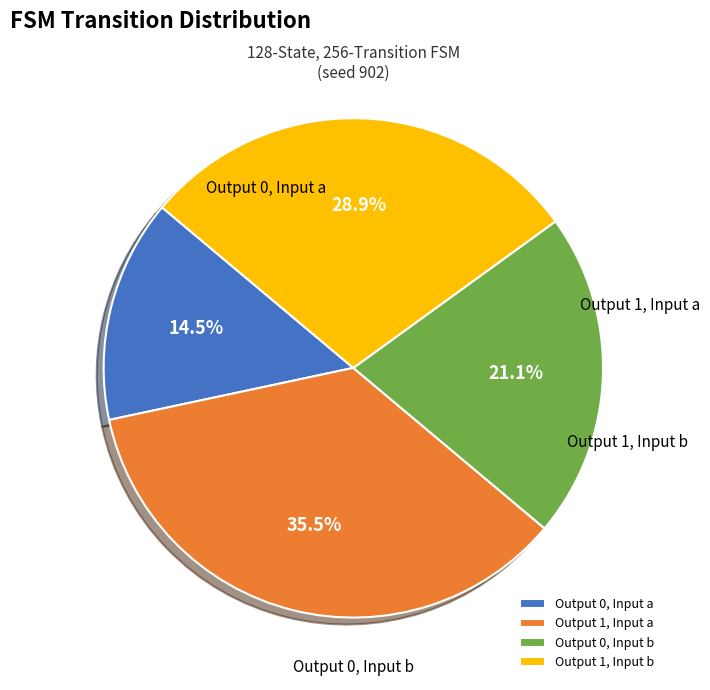

What is the smallest slice in the pie chart?

output_symbol=0, input=a